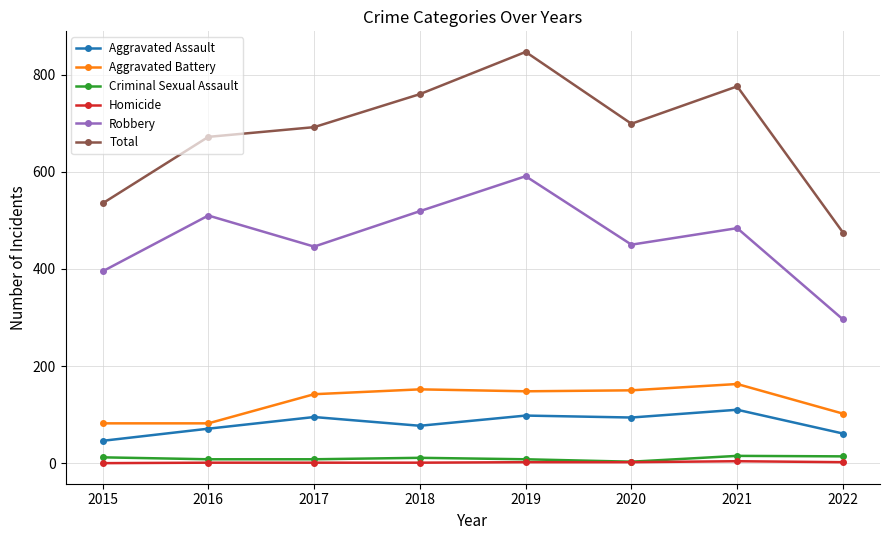

True or false: Total has more than 1 interior local peaks.

True